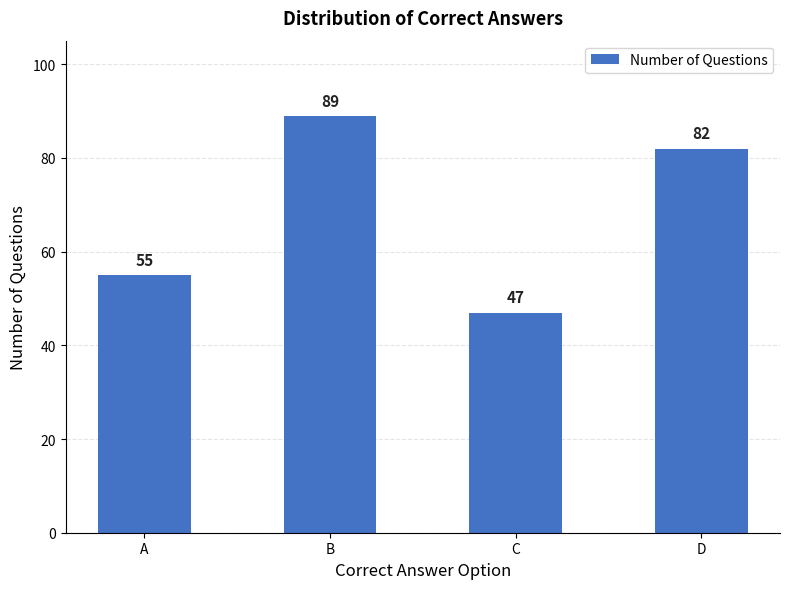

What is the value of the 2nd bar from the left?

89